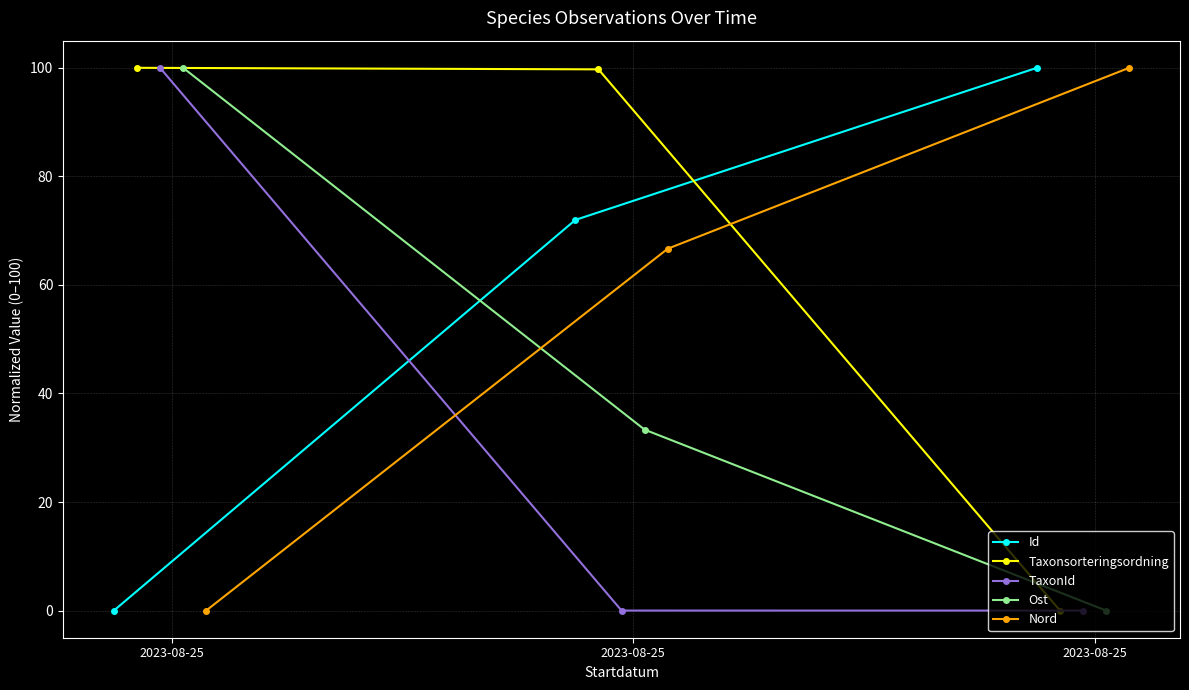

What is the spread (max minus min) of values at 2023-08-25?

100.0